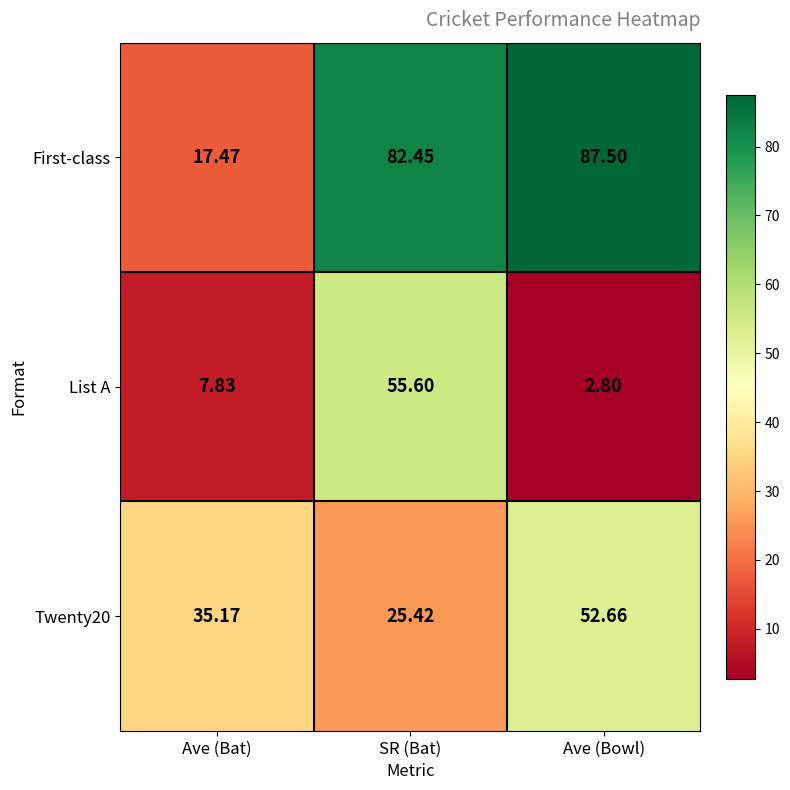

Where does the Twenty20 series first go above 35?

Ave (Bat)